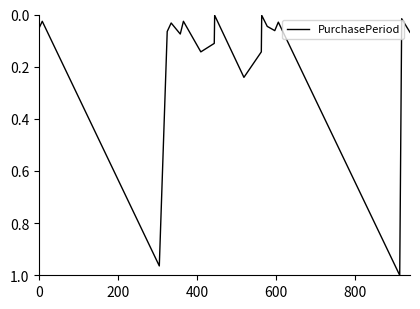

Does the chart display data point markers on the line(s)?

No